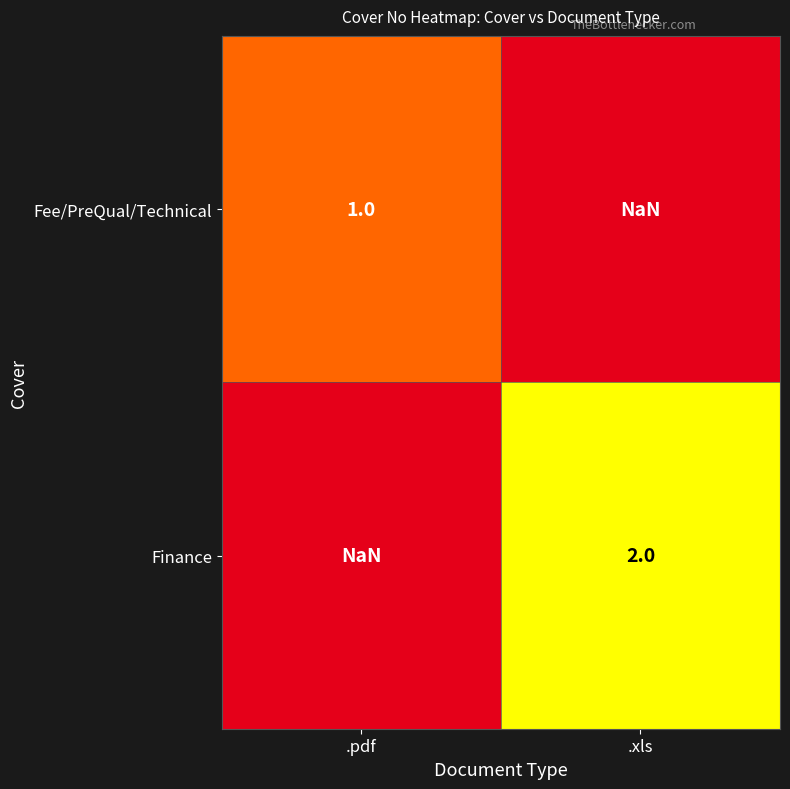

At which category does the chart reach its minimum across all series?

.pdf